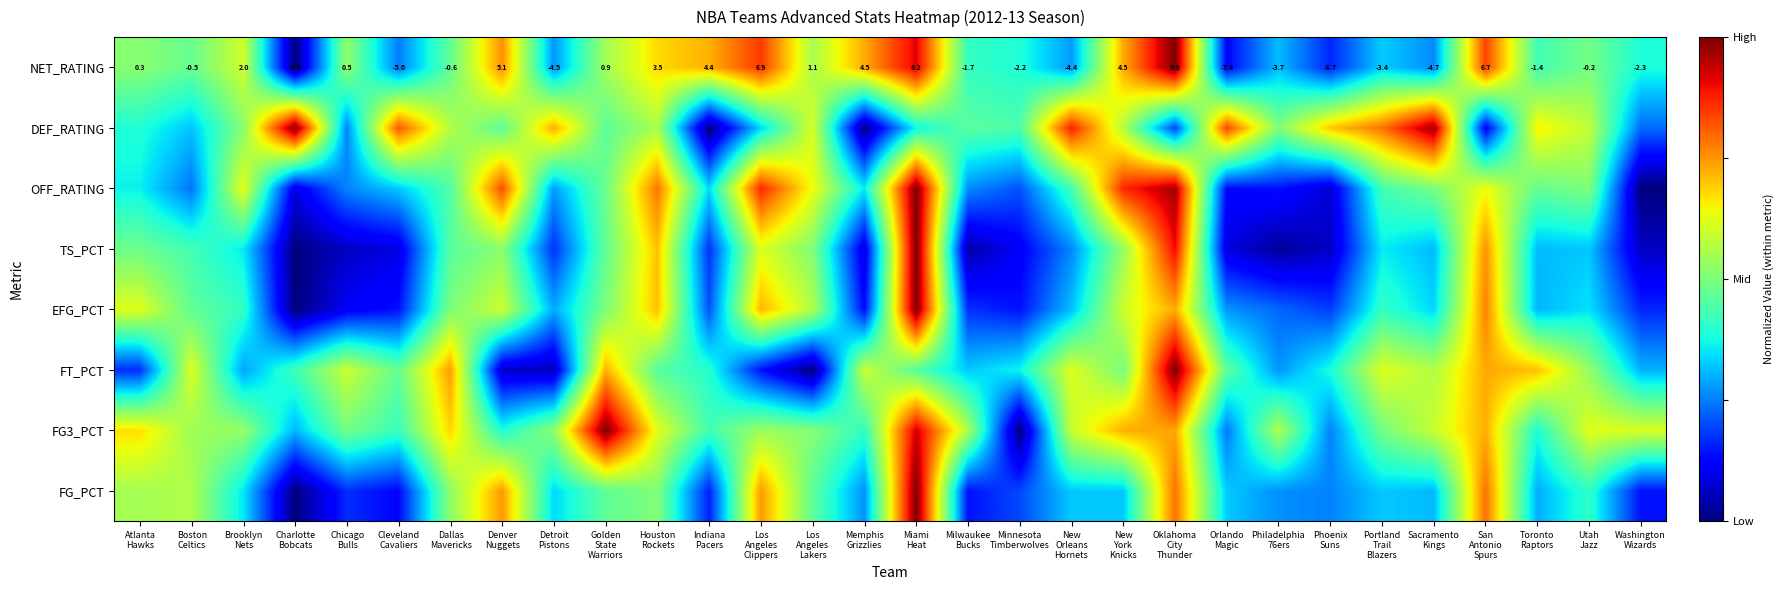

Which series changed the most between Cleveland Cavaliers and Sacramento Kings?

TS_PCT